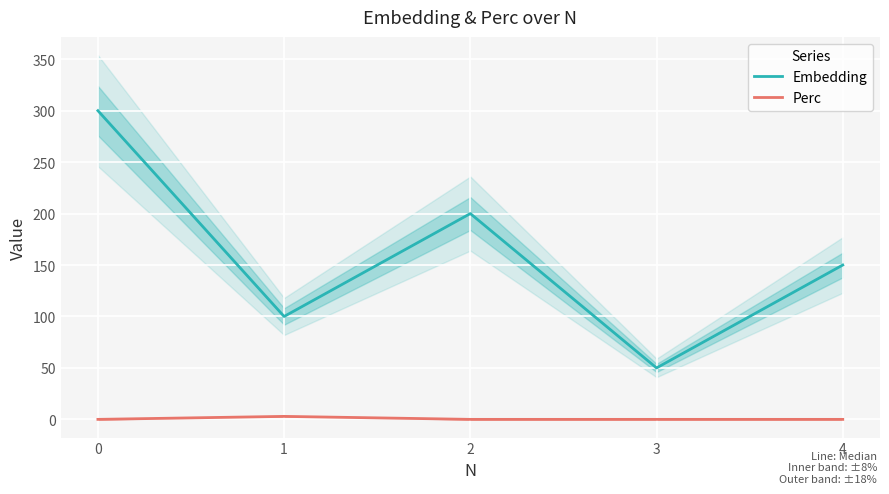

Which series has the largest total across all categories?

Embedding